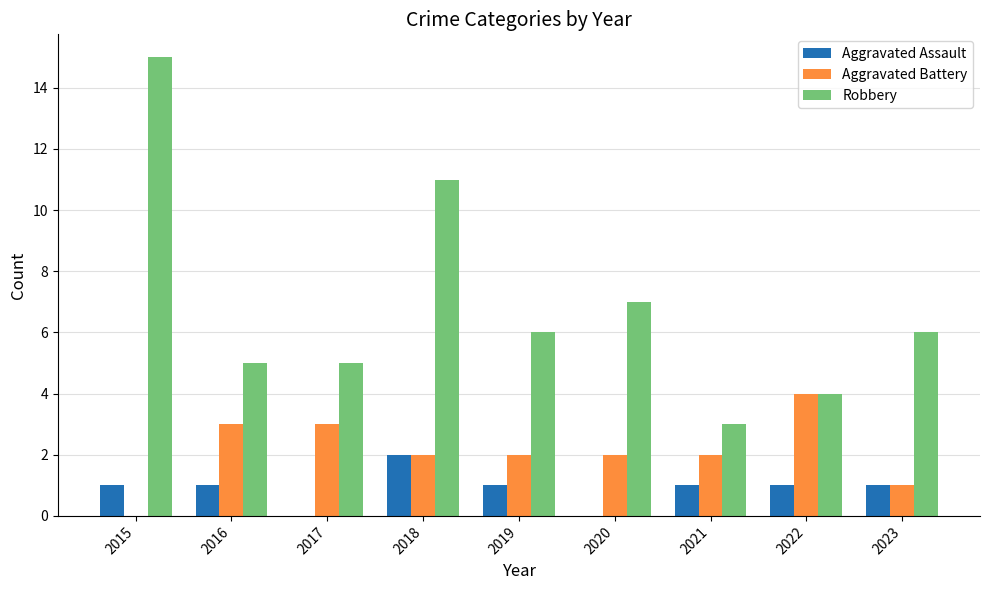

True or false: Aggravated Assault has a value of 1 at 2019.

True